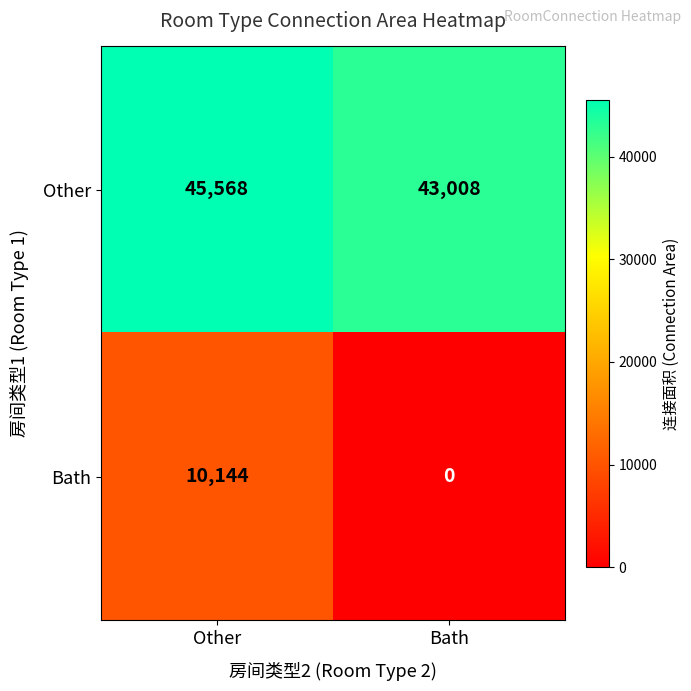

What is the greatest value displayed?

45568